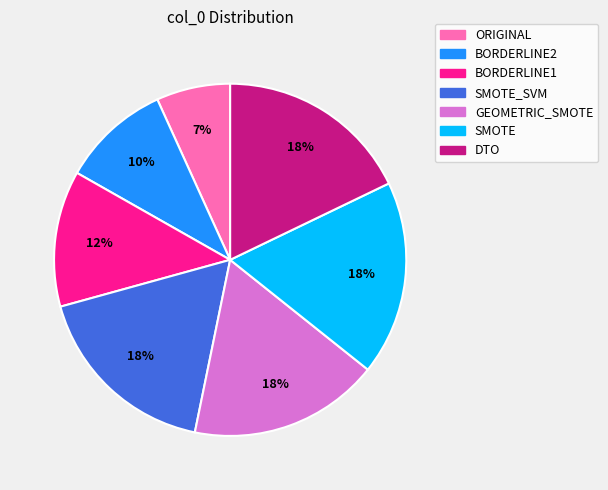

Count the number of slices in the pie.

7